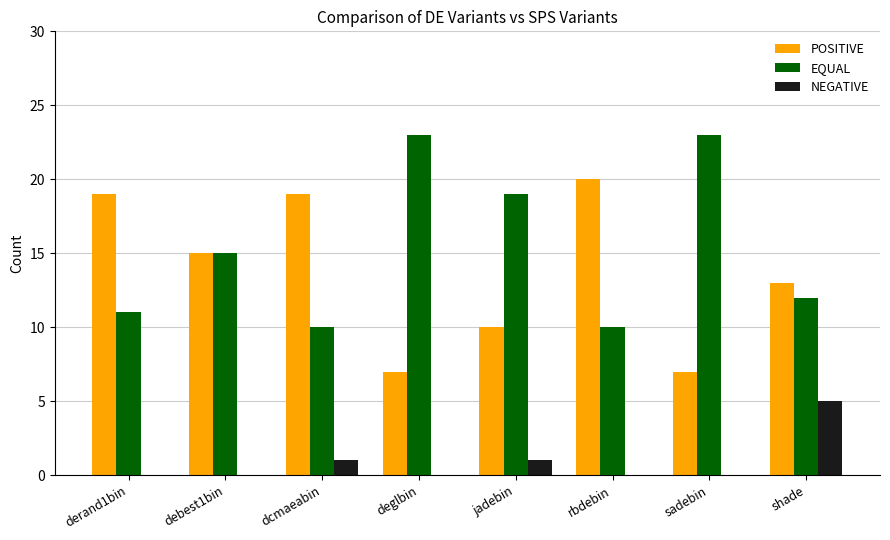

Is it true that EQUAL equals 16 at dcmaeabin?

False